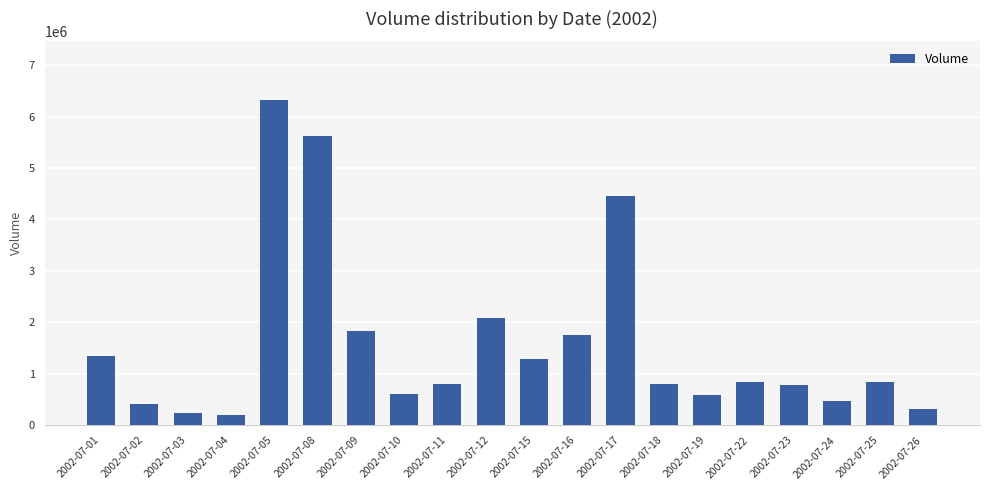

True or false: the data shows 1120484 at 2002-07-23.

False